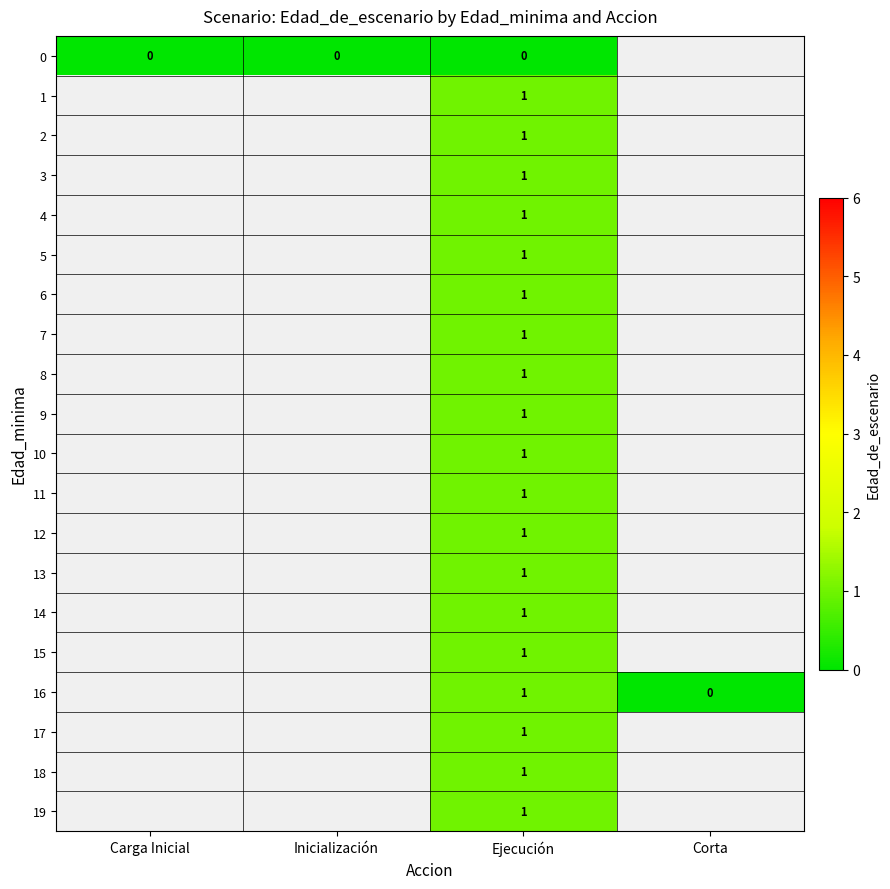

At how many categories does at least one series exceed 0?

1